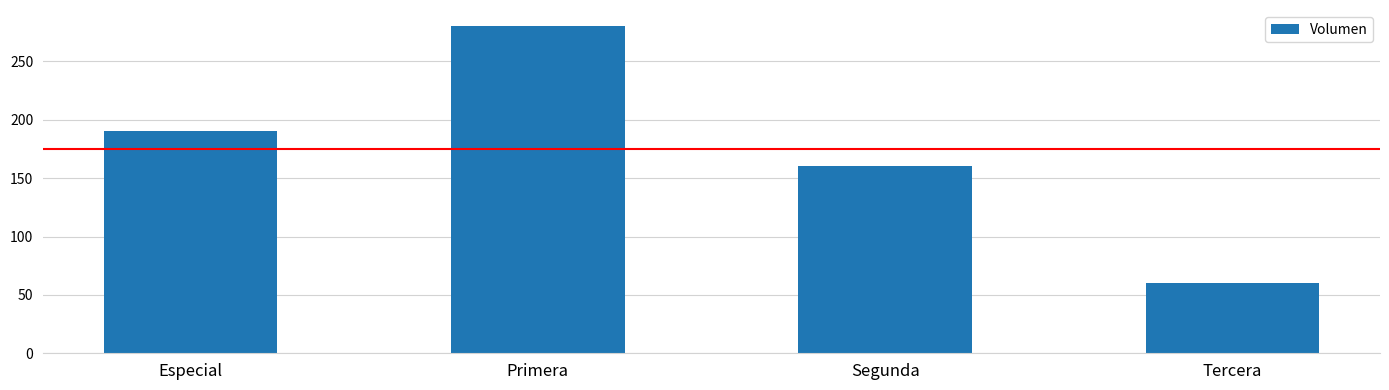

What is the difference between the second highest and second lowest values?

30